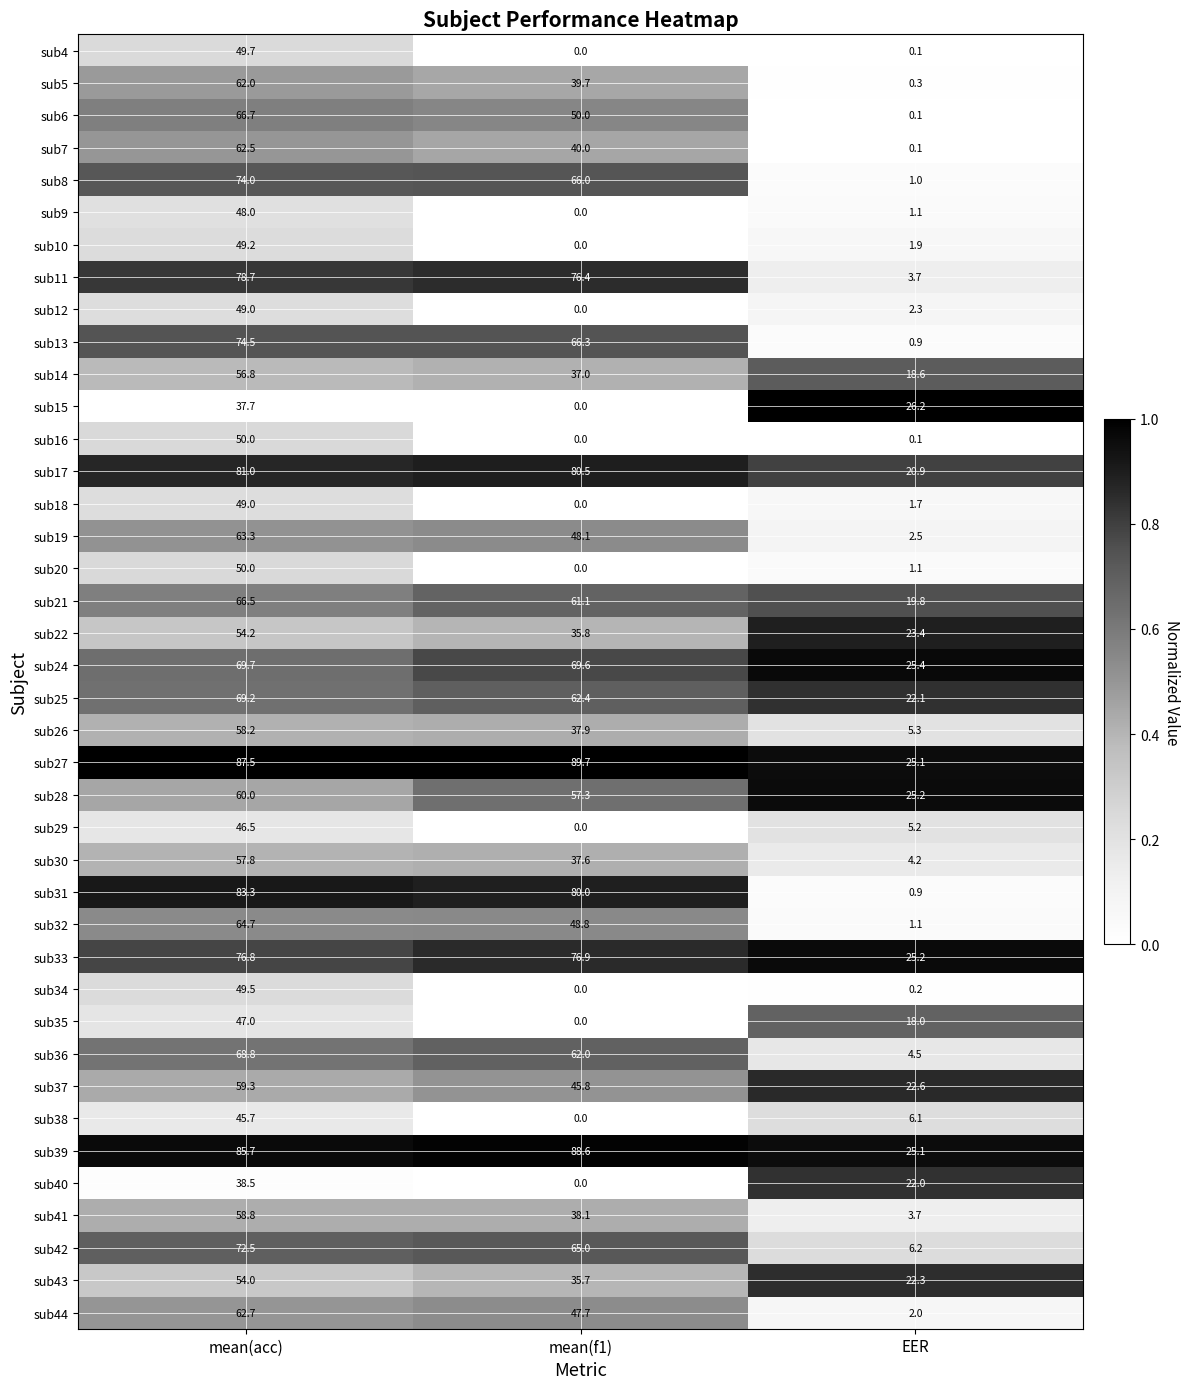

Between mean(acc) and EER, which series saw the biggest shift?

sub31